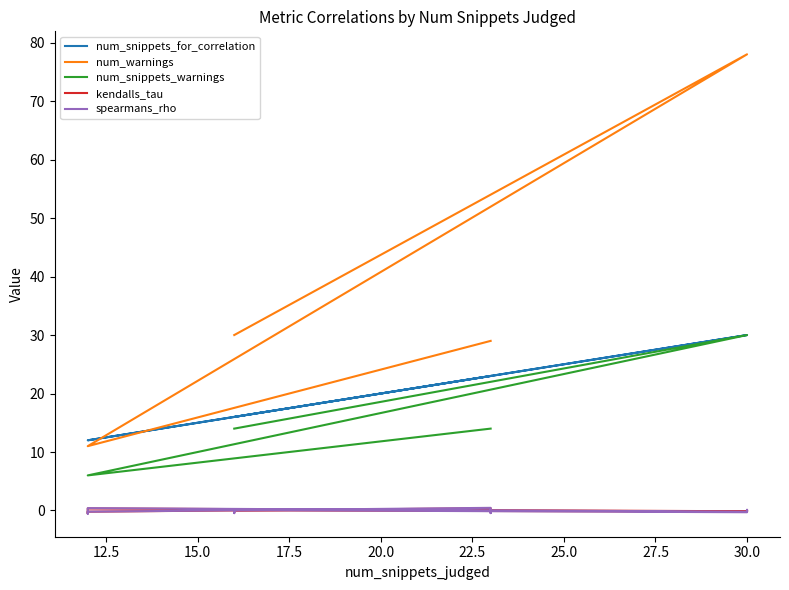

Is this an area chart (filled region under the line)?

No